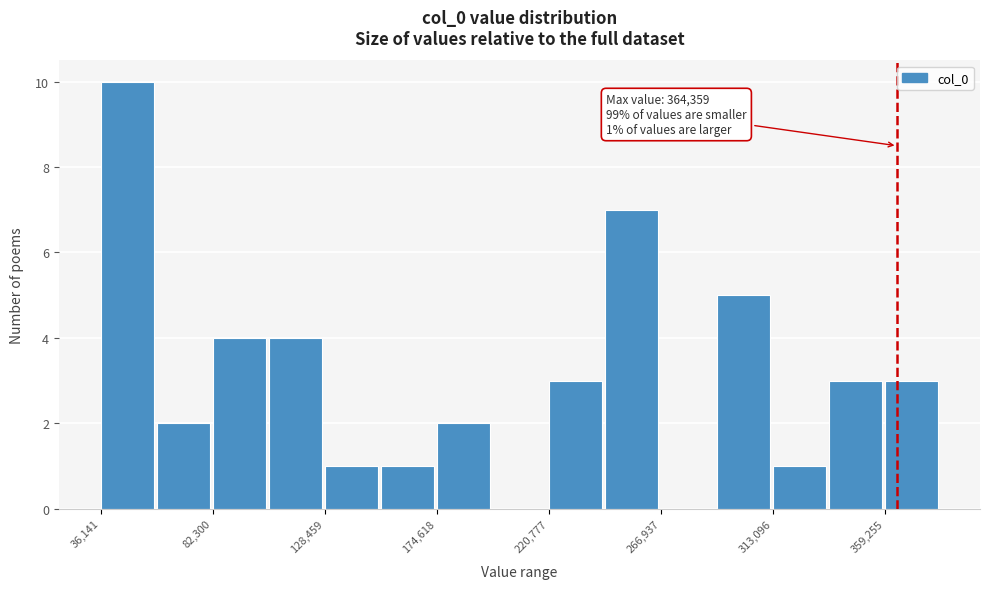

Which range on the x-axis has the tallest bar?

35000 to 60000